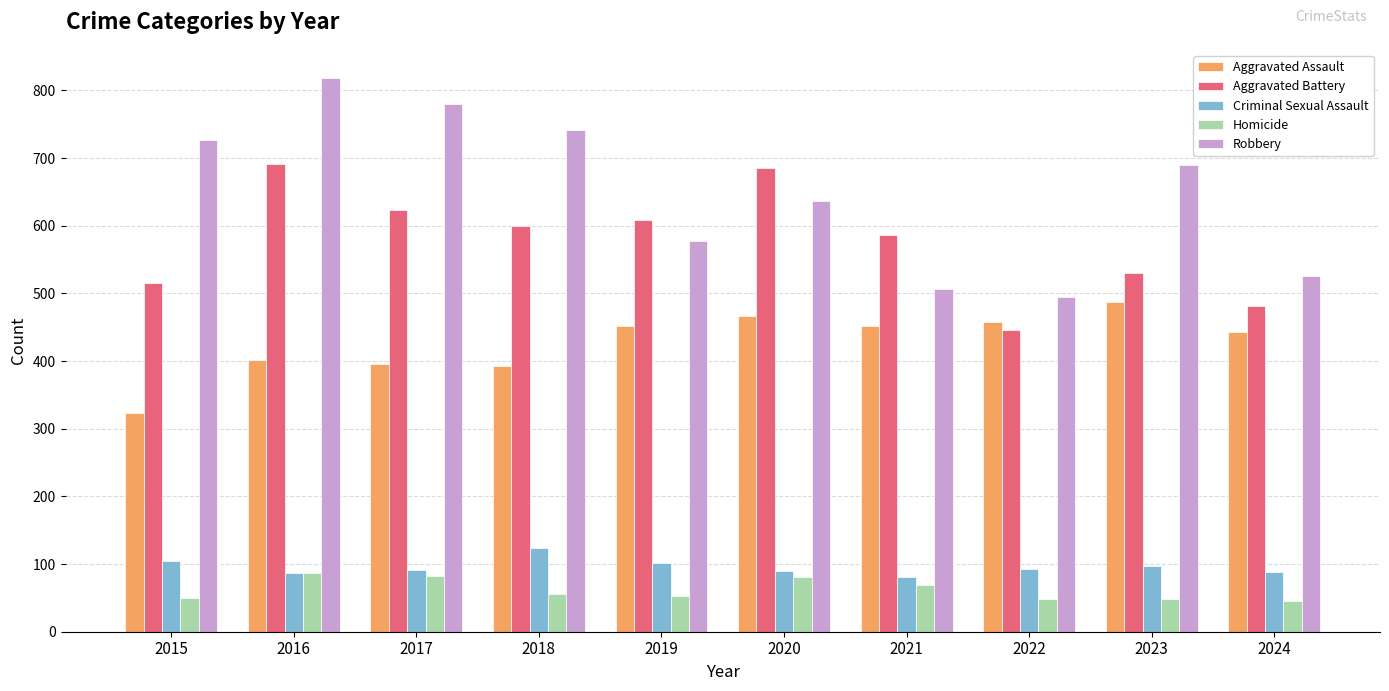

Is it true that Aggravated Battery equals 446 at 2022?

True